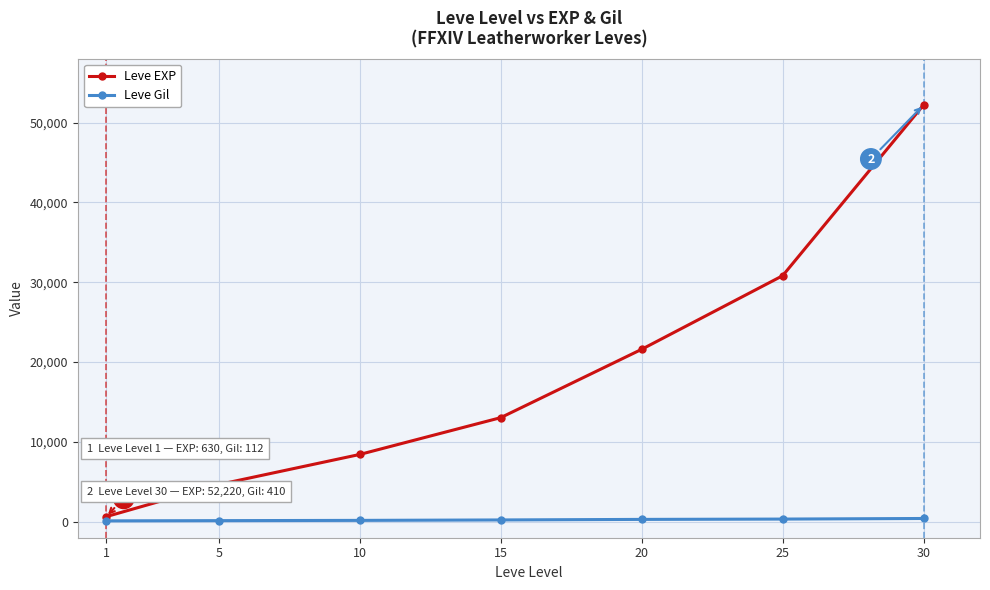

The value of Leve EXP at 15 is 5331. True or false?

False